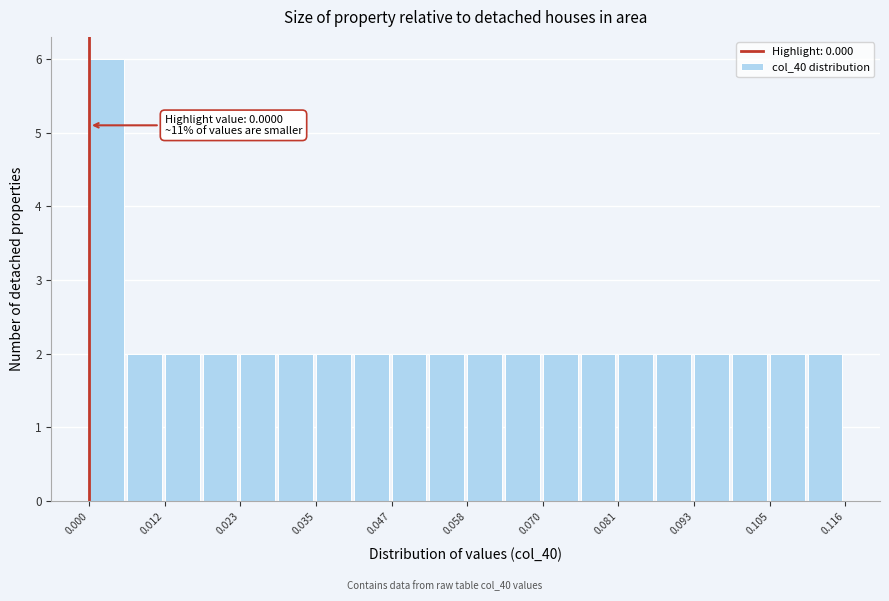

Around what value on the x-axis is the tallest bar? Give the approximate position of its centre, as read against the axis.

0.002